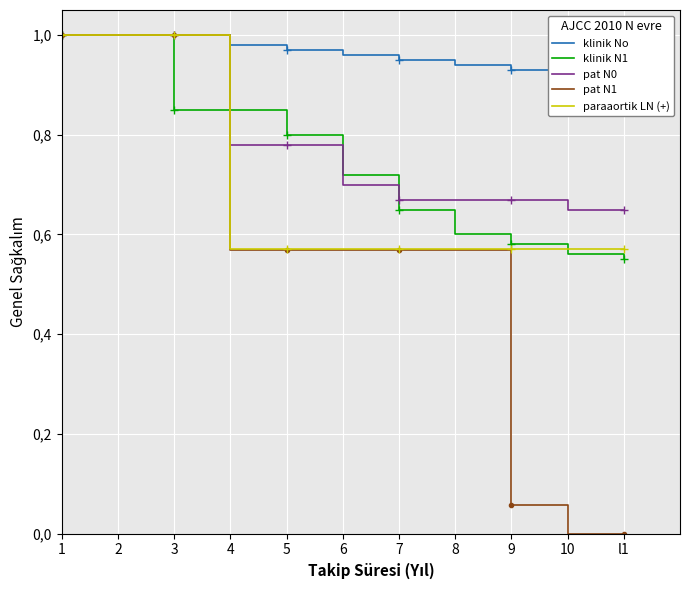

How many lines are shown in the chart?

5